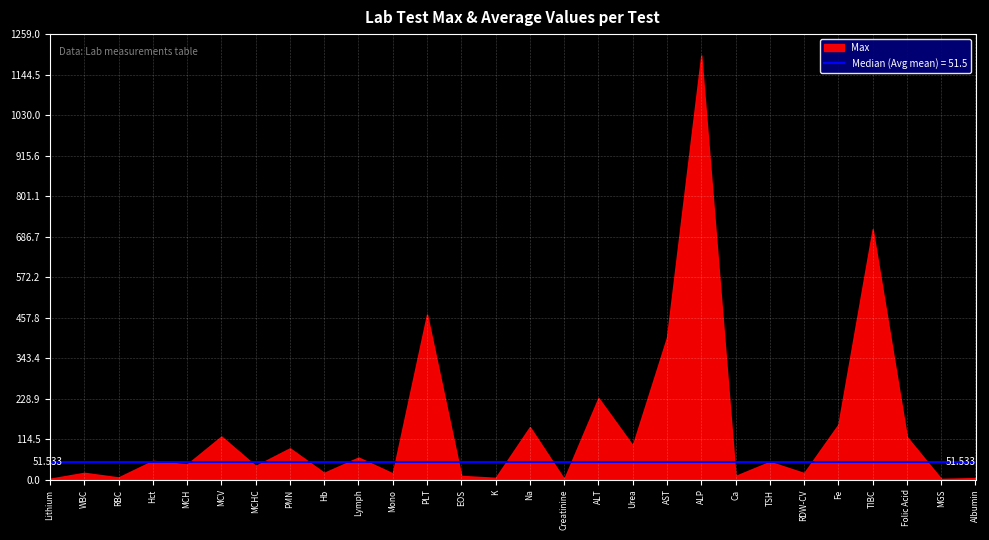

The Max series shows 63.0 at Lymph. True or false?

True